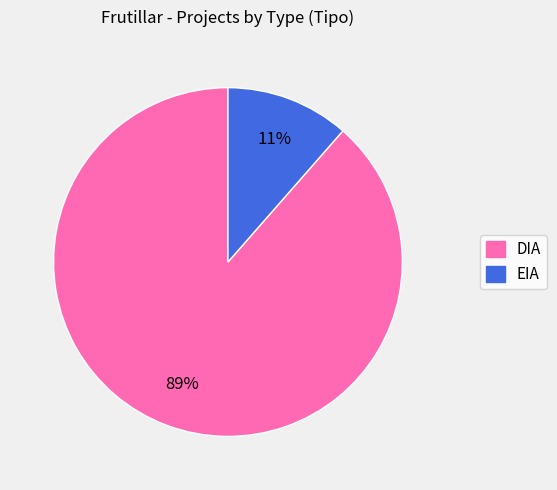

How many slices are in this pie chart?

2